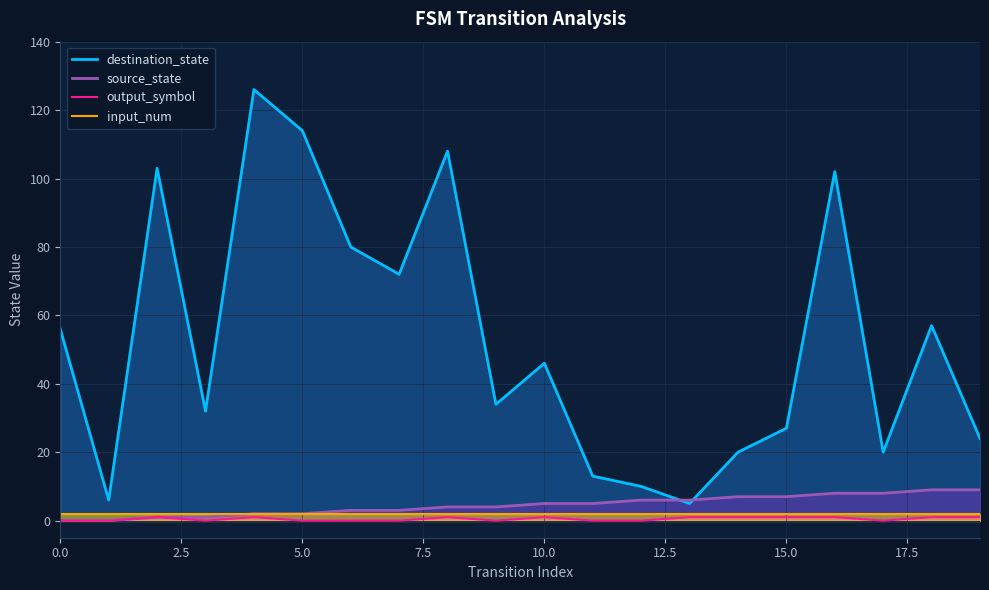

Where is the first local maximum for destination_state?

2